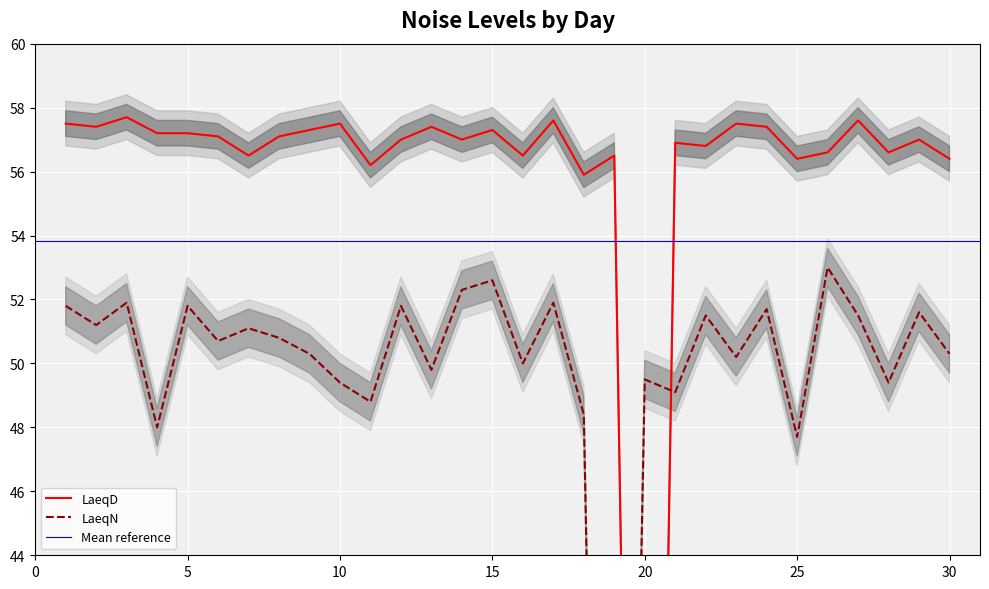

Which category has the highest value across all series?

3